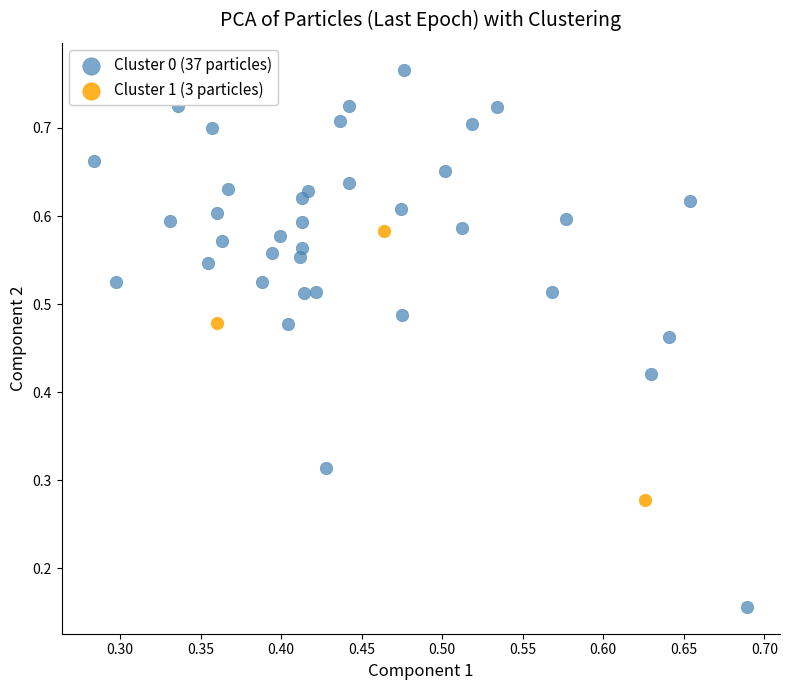

Which series reaches the minimum Y coordinate?

Cluster 0 (37 particles)